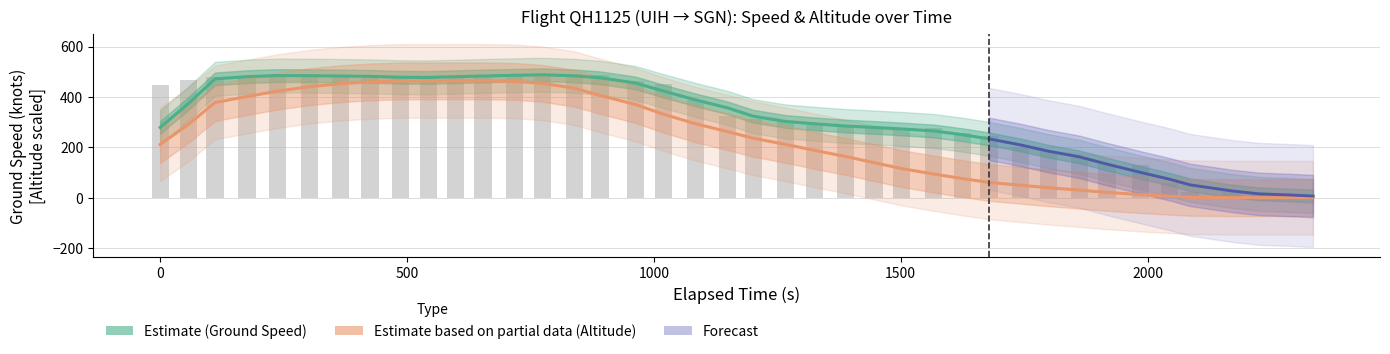

Is it true that Ground Speed (Estimate) equals 45.3 at 33?

False